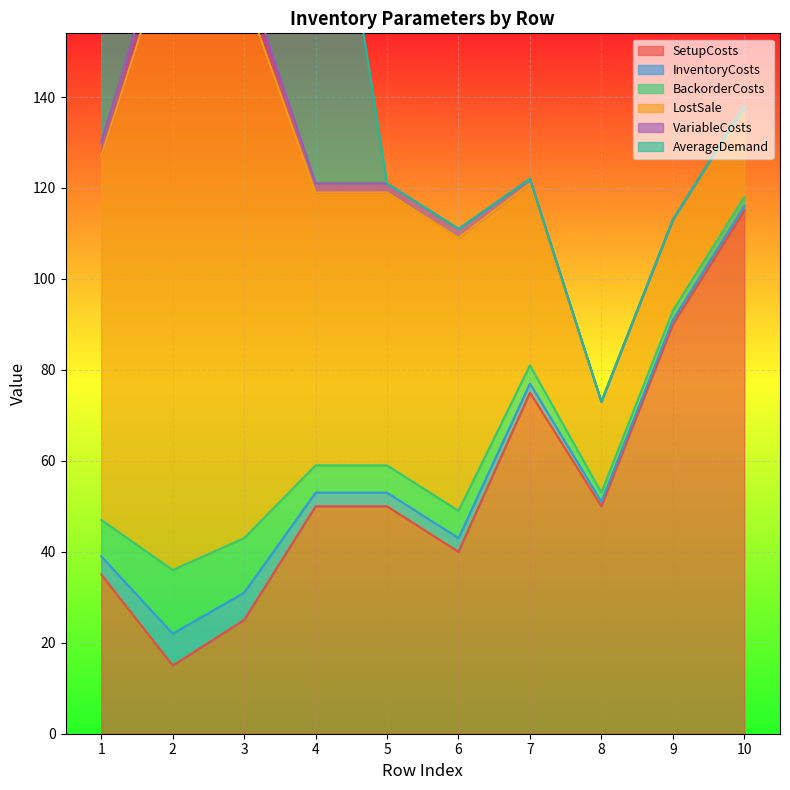

What is the spread (max minus min) of values at 10?

115